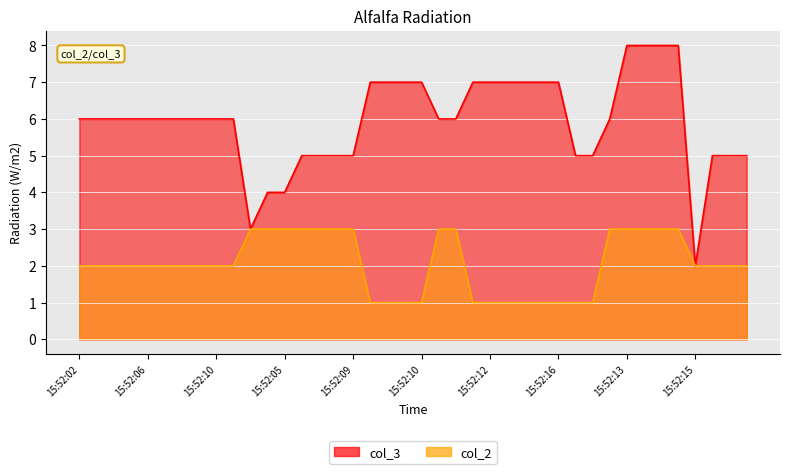

Between 15:52:03 and 15:52:13, which is larger?

15:52:03